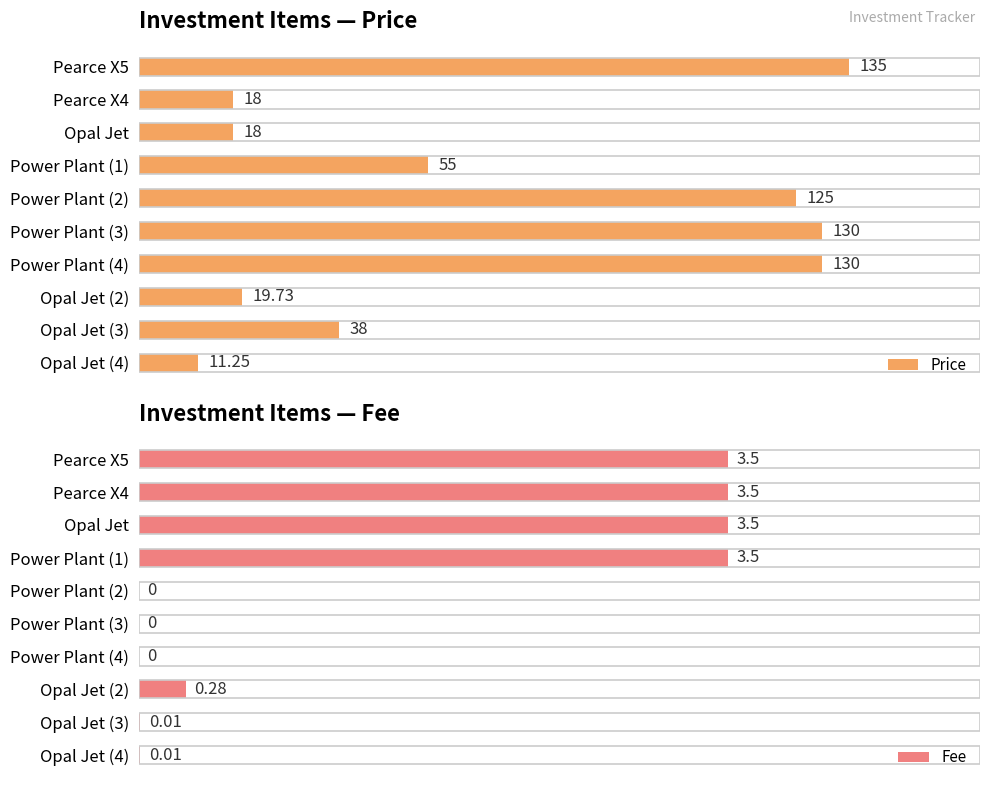

Reading left to right, what are all the values shown in this chart?

Price: 135.0	18.0	18.0	55.0	125.0	130.0	130.0	19.7	38.0	11.2
Fee: 3.5	3.5	3.5	3.5	0.0	0.0	0.0	0.3	0.0	0.0